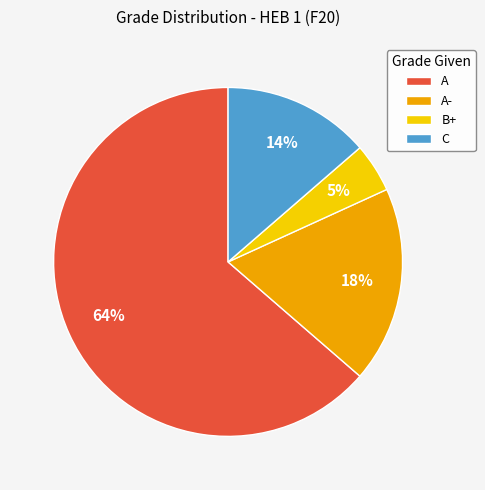

Which slice is the smallest?

B+